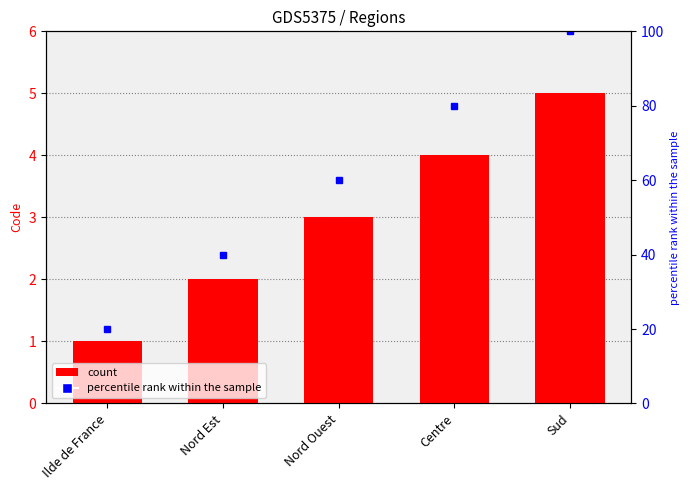

Which label corresponds to the smallest value in the chart?

Ilde de France